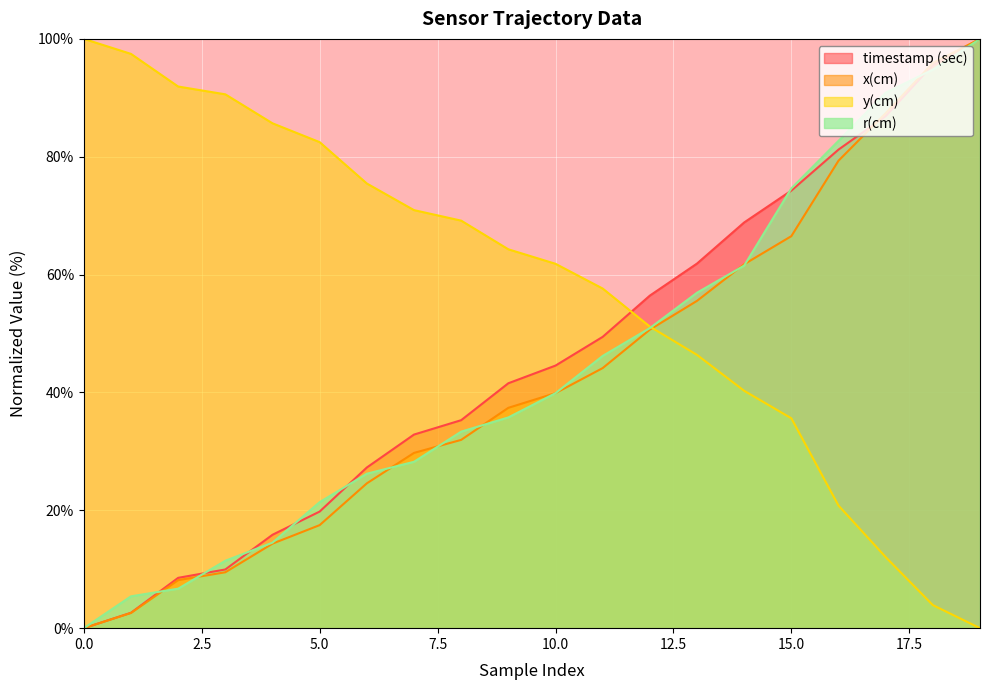

How many values in timestamp (sec) are above zero?

19